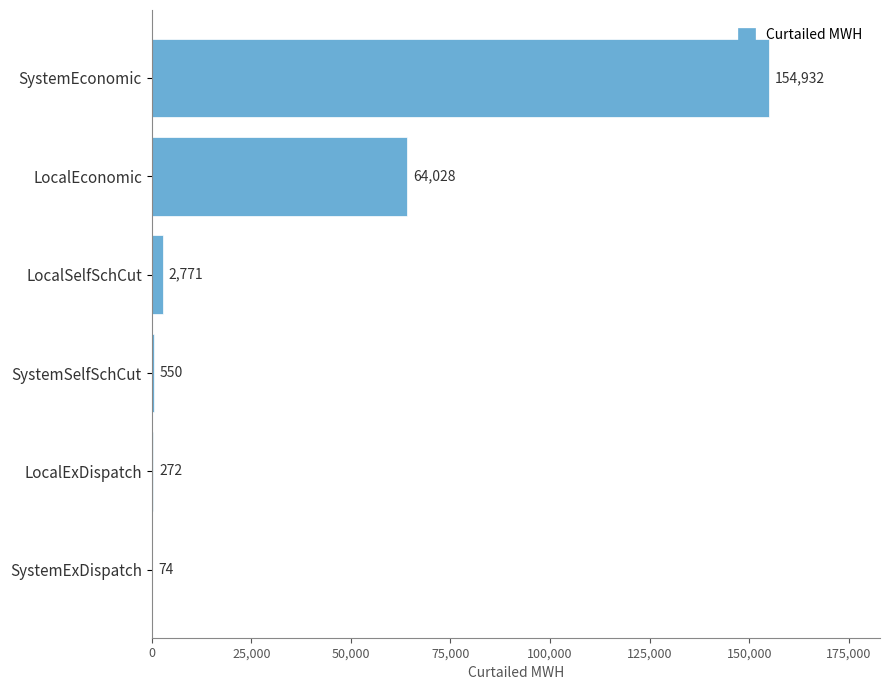

Does the chart contain stacked bars?

No